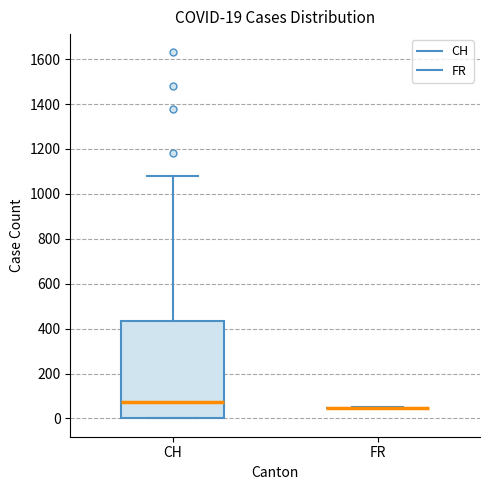

Which box is the tallest, from its lower edge to its upper edge?

CH